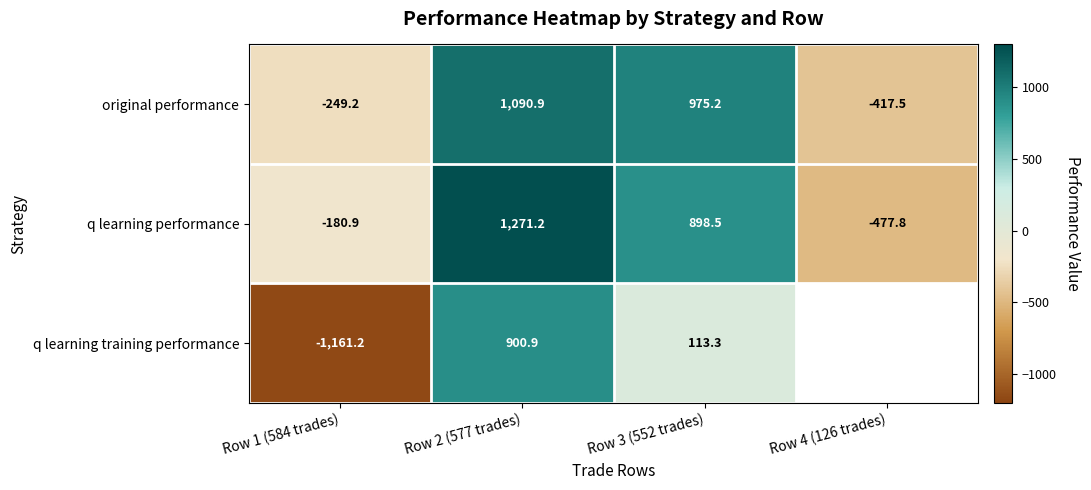

The value of original performance at Row 4 (126 trades) is -417.5. True or false?

True